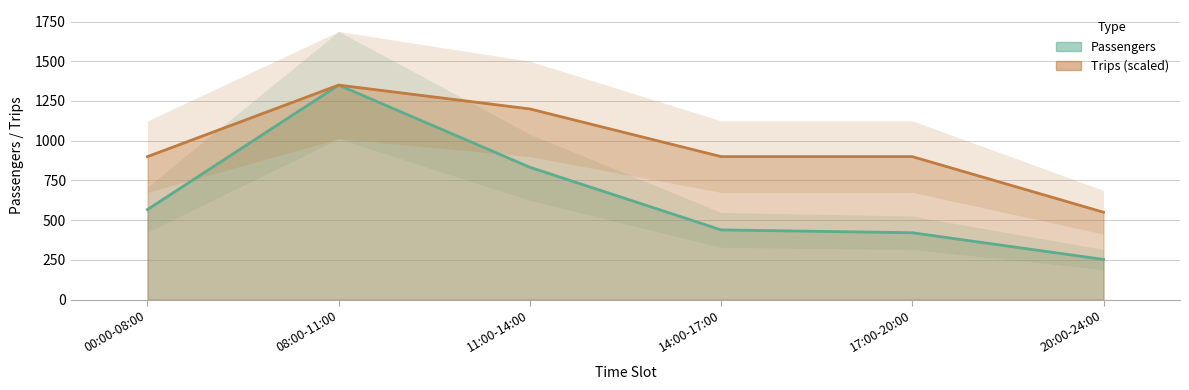

Which has a higher value, 14:00-17:00 or 11:00-14:00?

11:00-14:00